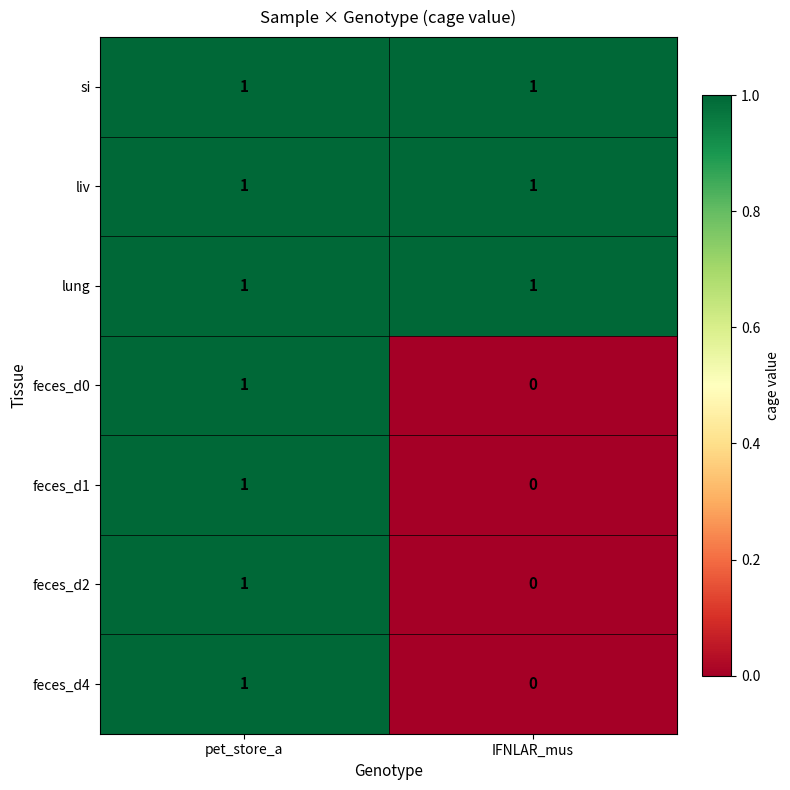

At which label is feces_d2 closest to 0?

IFNLAR_mus